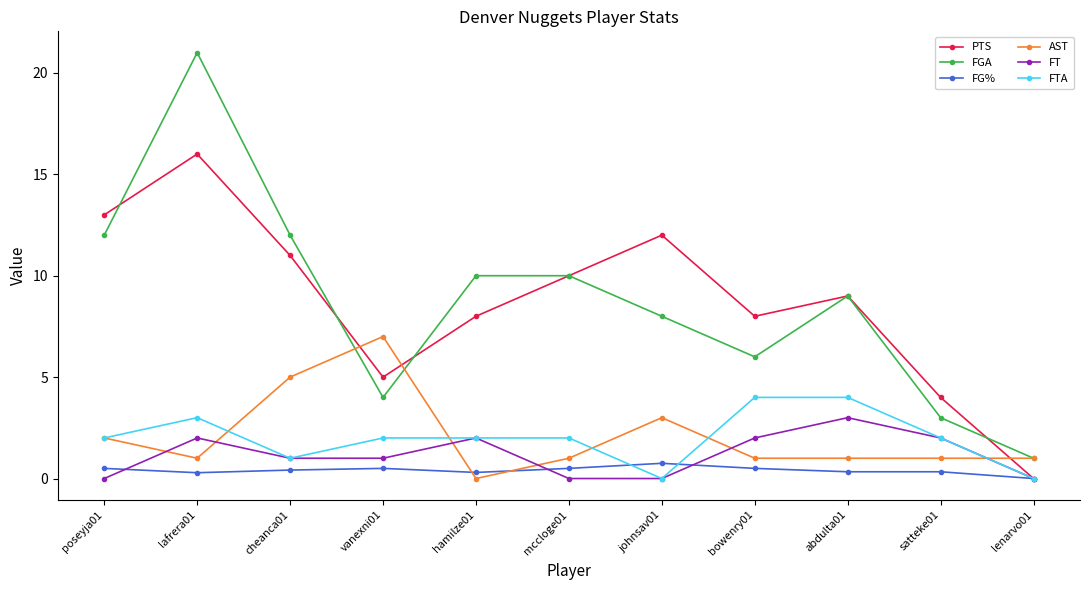

True or false: FTA has a value of 2.0 at satteke01.

True